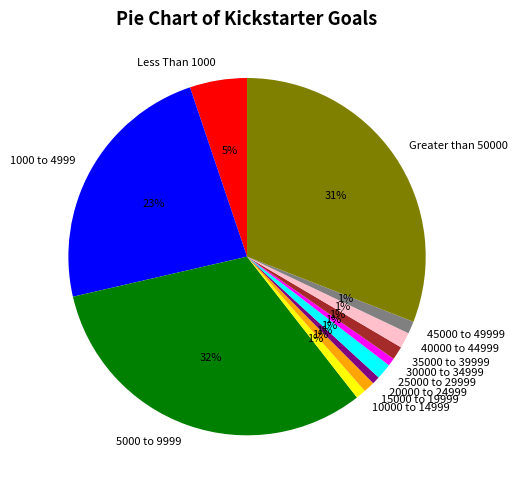

Is it true that 5000 to 9999 is 32% of the pie?

True